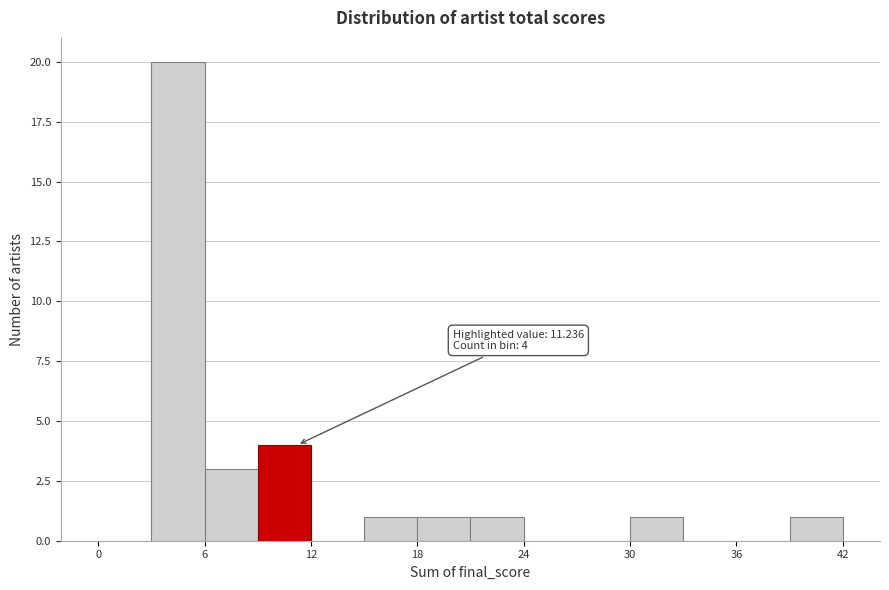

Read against the x-axis, roughly where is the centre of the tallest bar?

5